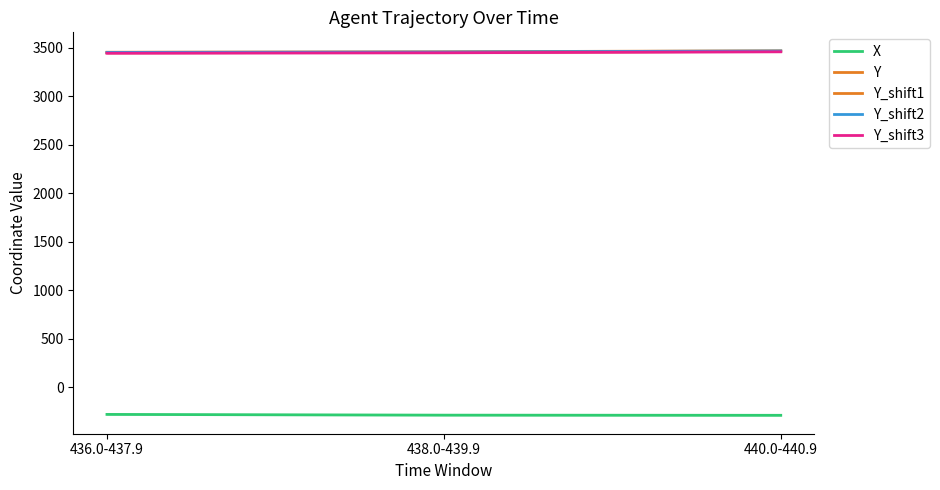

Reading right to left, list all the values displayed in this chart.

X: -289.8	-288.1	-280.5
Y: 3466.9	3456.5	3451.9
Y_shift1: 3460.9	3450.5	3445.9
Y_shift2: 3464.9	3454.5	3449.9
Y_shift3: 3456.9	3446.5	3441.9